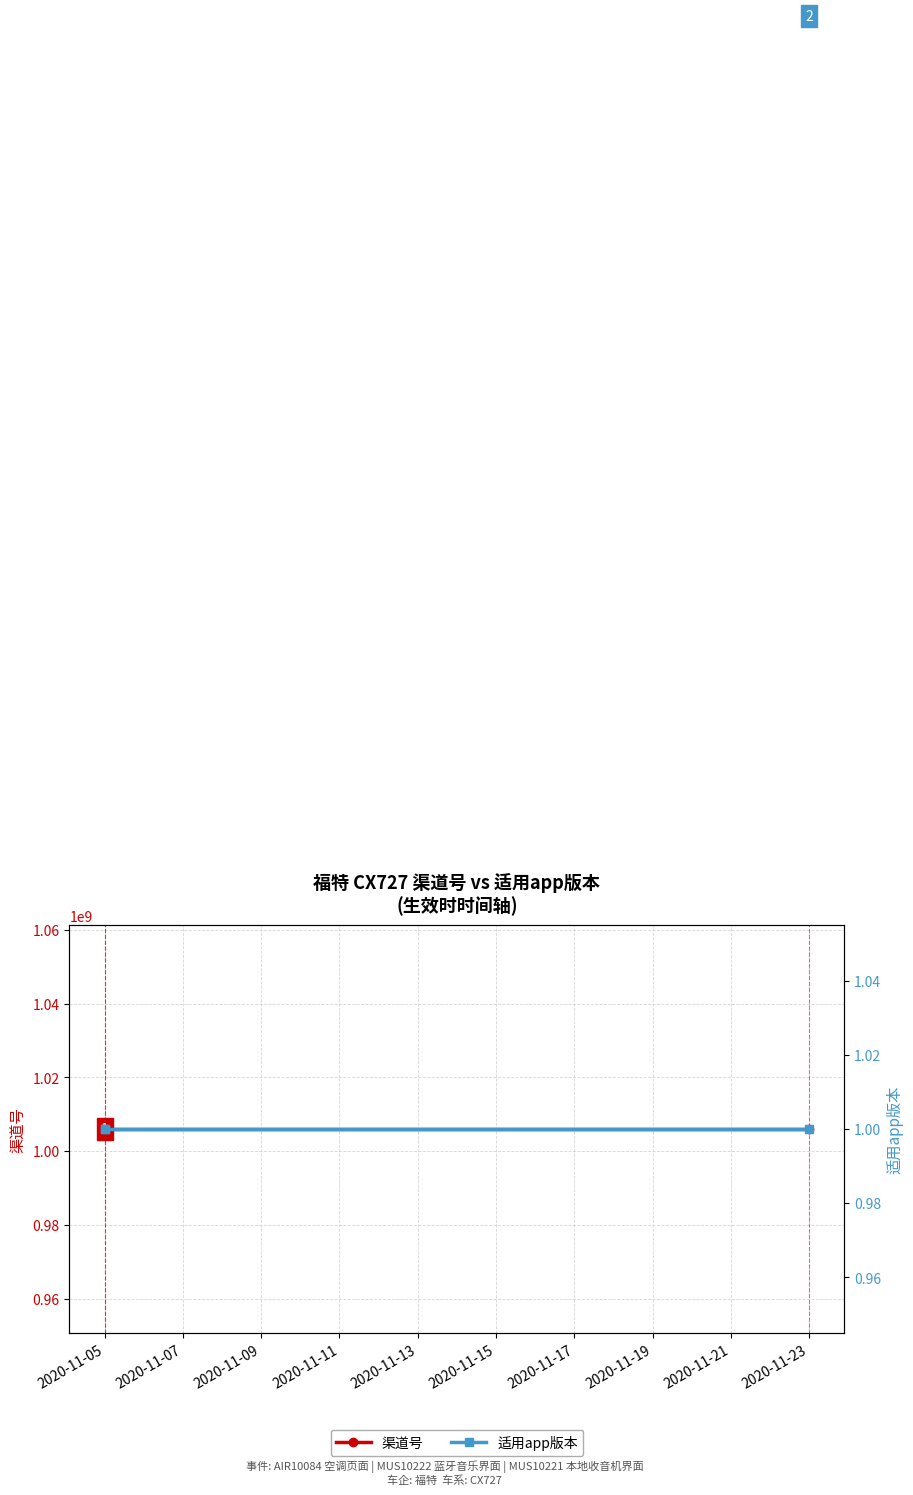

Which series has the widest spread of values?

渠道号